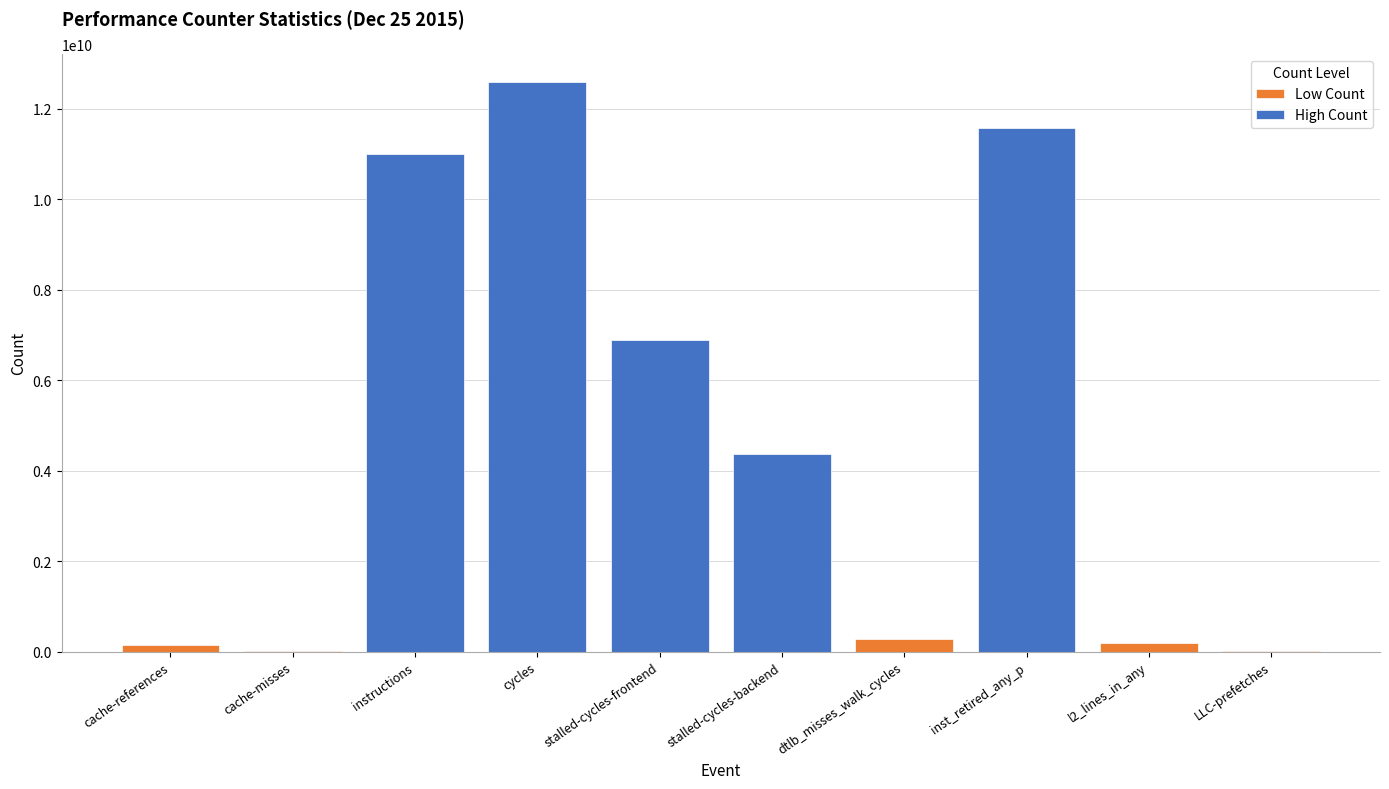

Where is the data nearest to the value 6298596421?

stalled-cycles-frontend